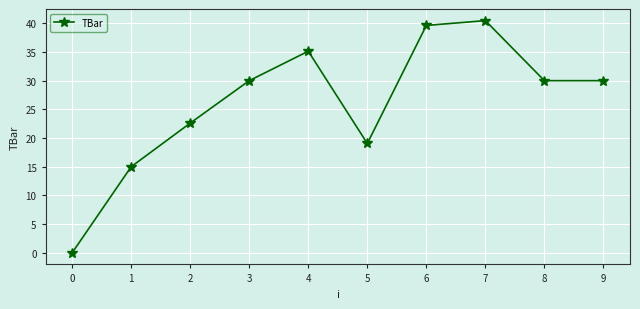

Read the value at 3.

30.0